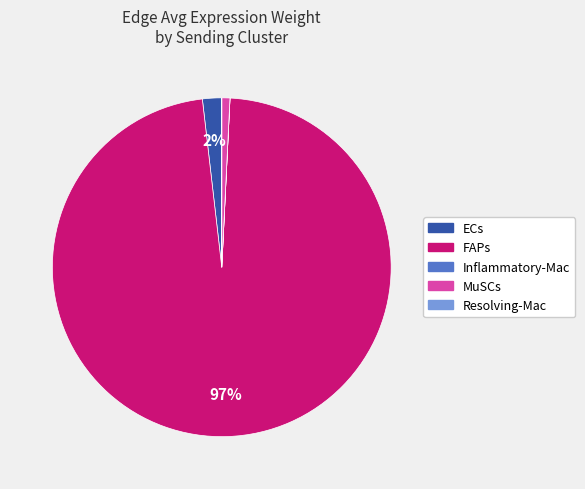

To the nearest percent, what is the difference between the largest and smallest slice percentages?

97%